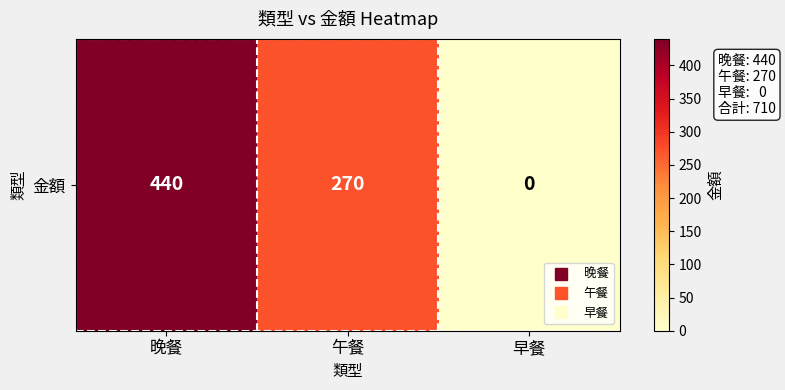

Rank the categories by value from lowest to highest.

早餐, 午餐, 晚餐